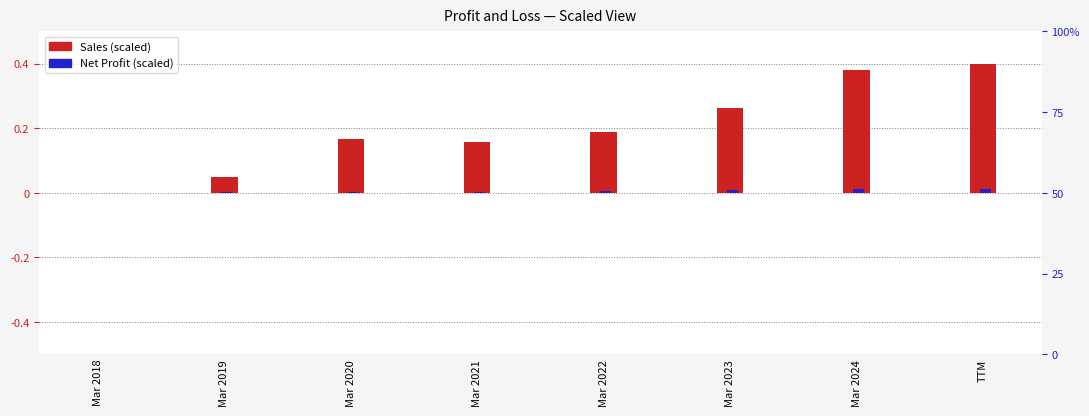

Read the Sales (normalized) value at Mar 2024.

0.4